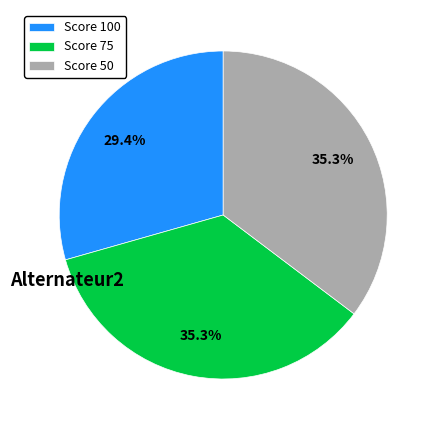

What is the smallest slice in the pie chart?

Score 100